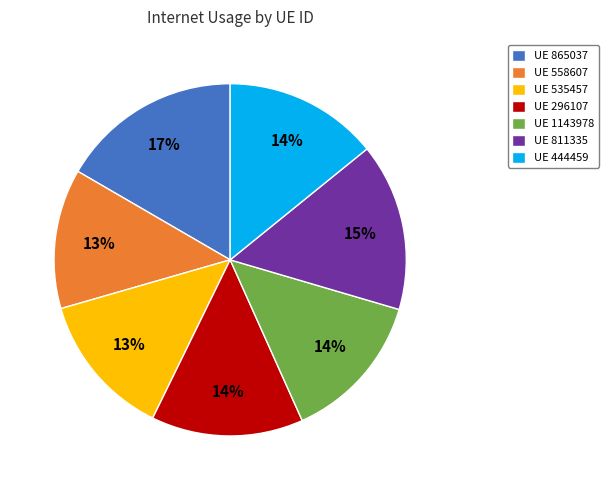

The UE 444459 slice represents 27% of the pie. True or false?

False